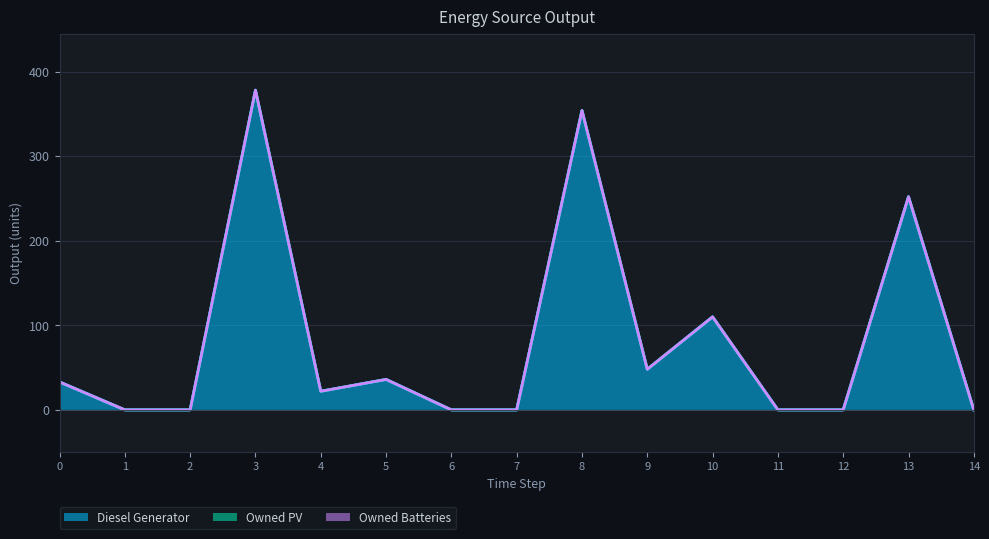

Rank the series by their maximum value, from lowest to highest.

Owned PV, Owned Batteries, Diesel Generator